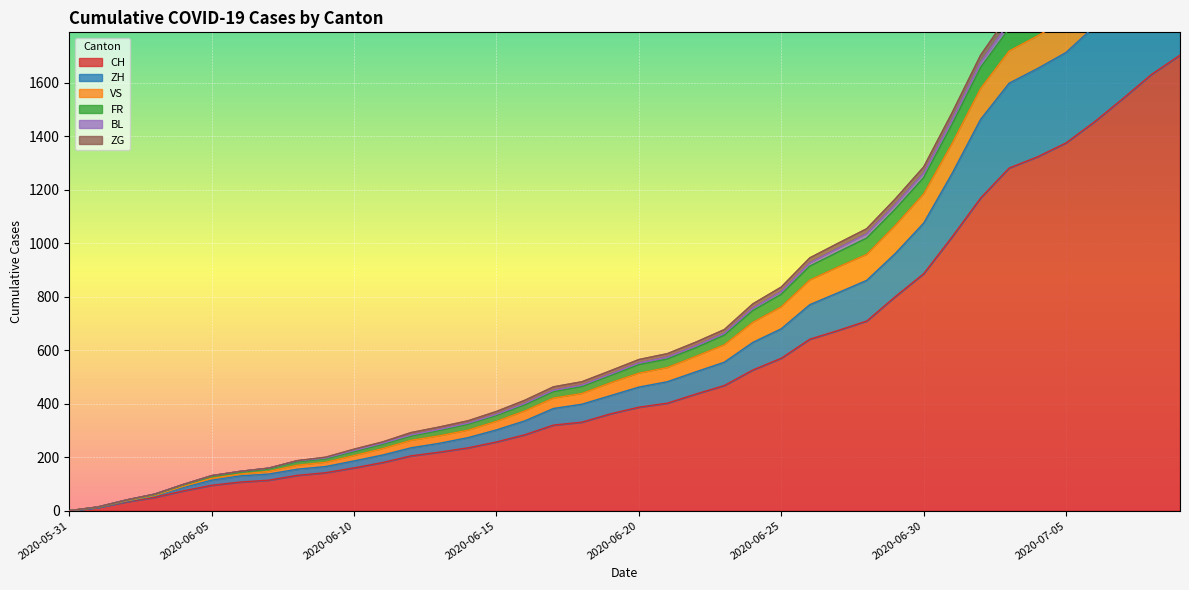

At which label is ZG closest to 1179?

2020-06-29